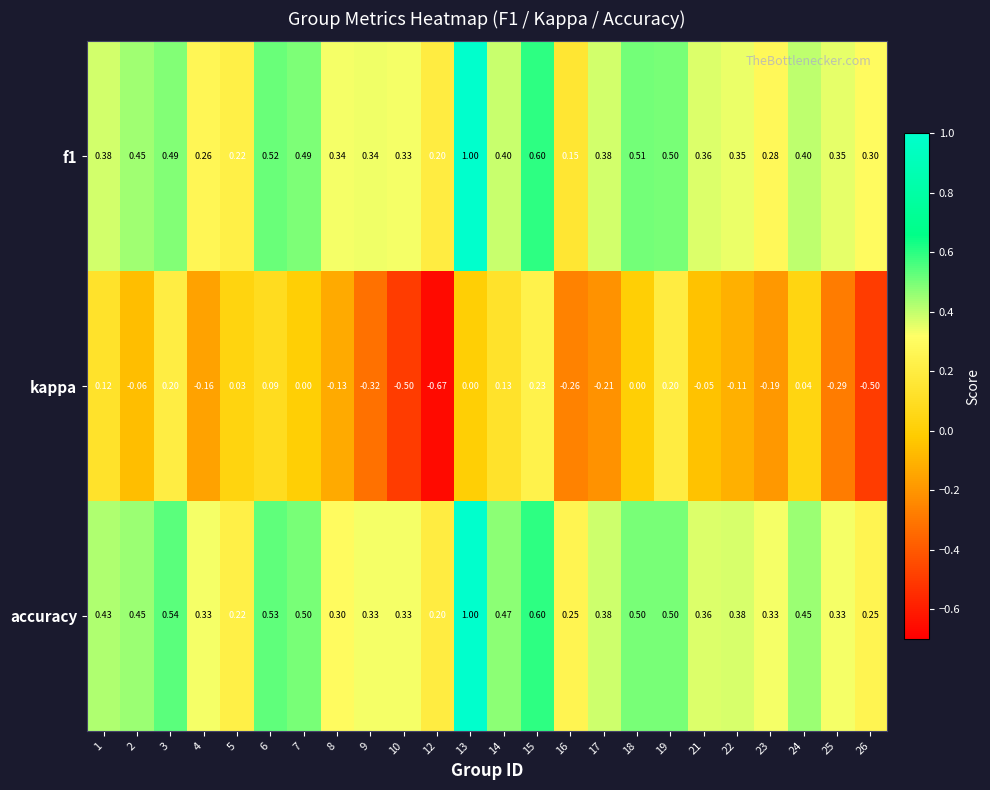

Is the value of accuracy at 7 greater than the value of f1 at 3?

Yes